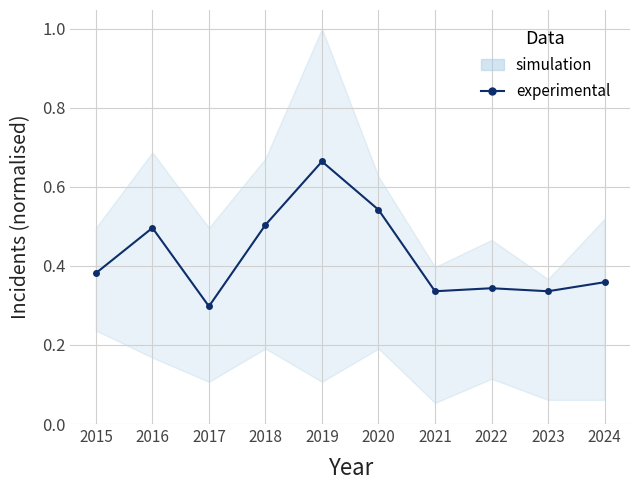

Reading right to left, transcribe all the data shown in this chart.

2024=0.4	2023=0.3	2022=0.3	2021=0.3	2020=0.5	2019=0.7	2018=0.5	2017=0.3	2016=0.5	2015=0.4